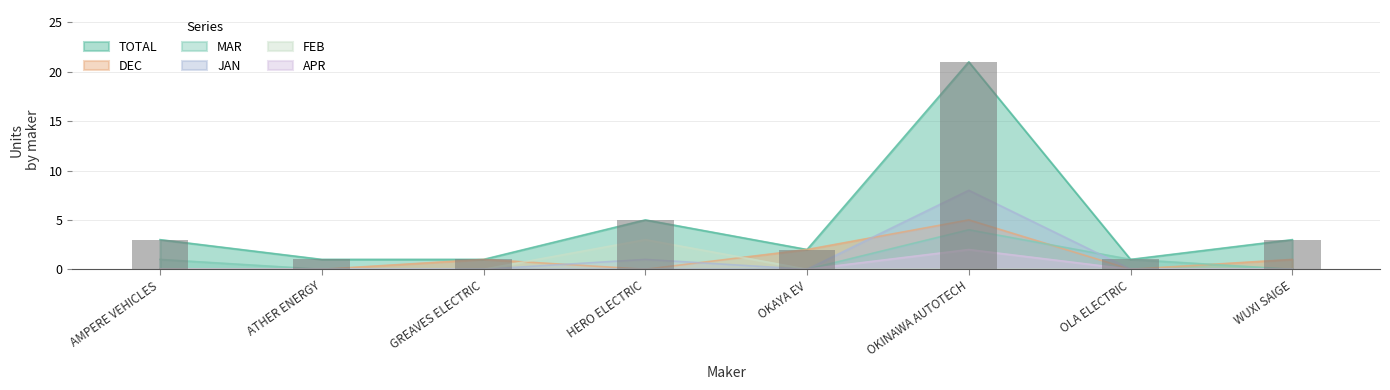

What position from the right is OLA ELECTRIC?

2